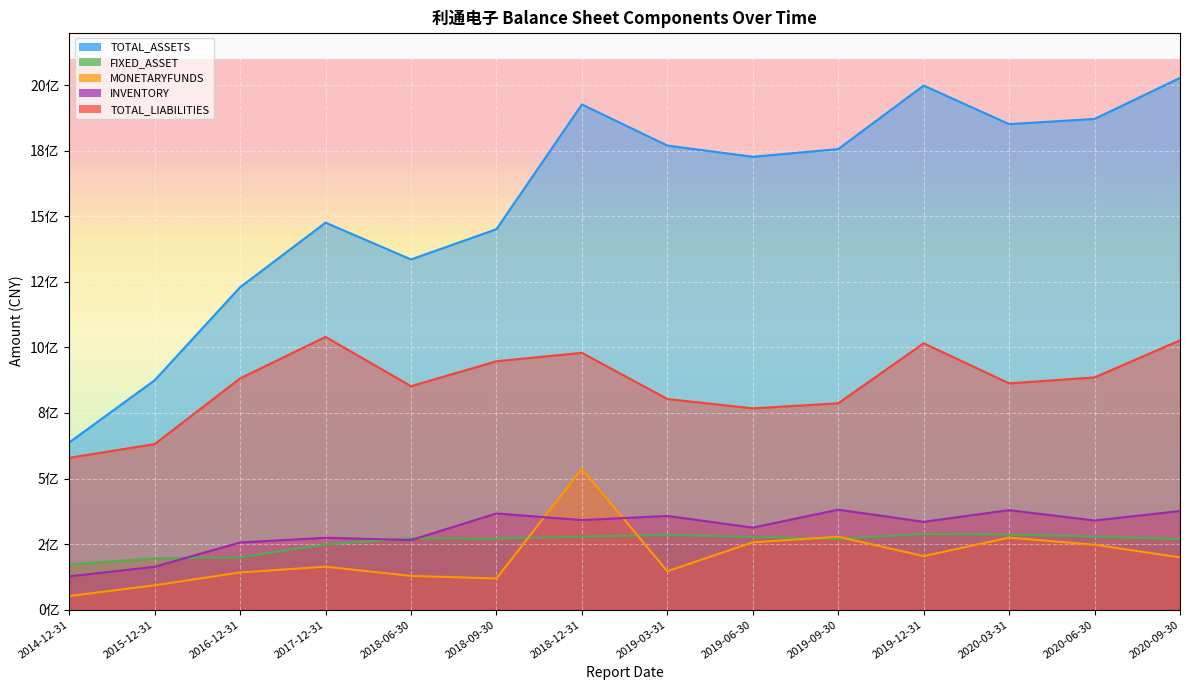

Which series has the widest spread of values?

TOTAL_ASSETS